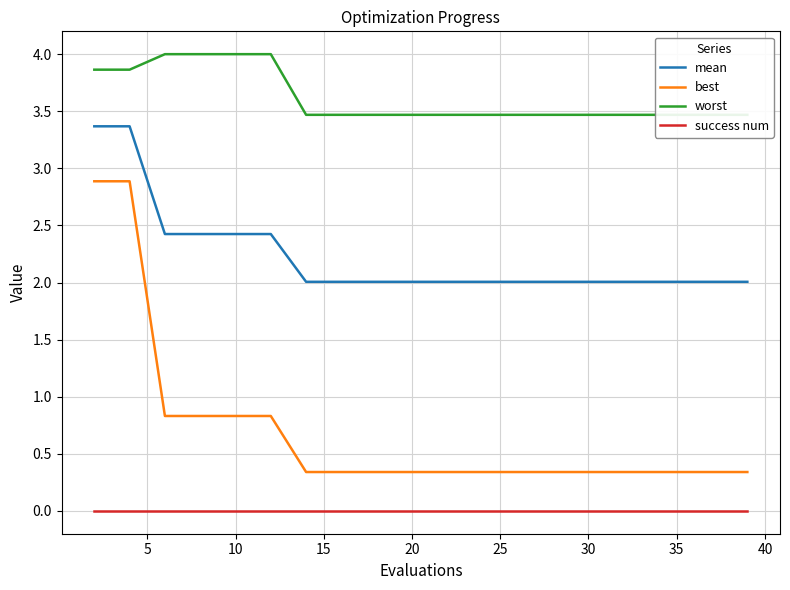

What is the maximum value for mean?

3.4